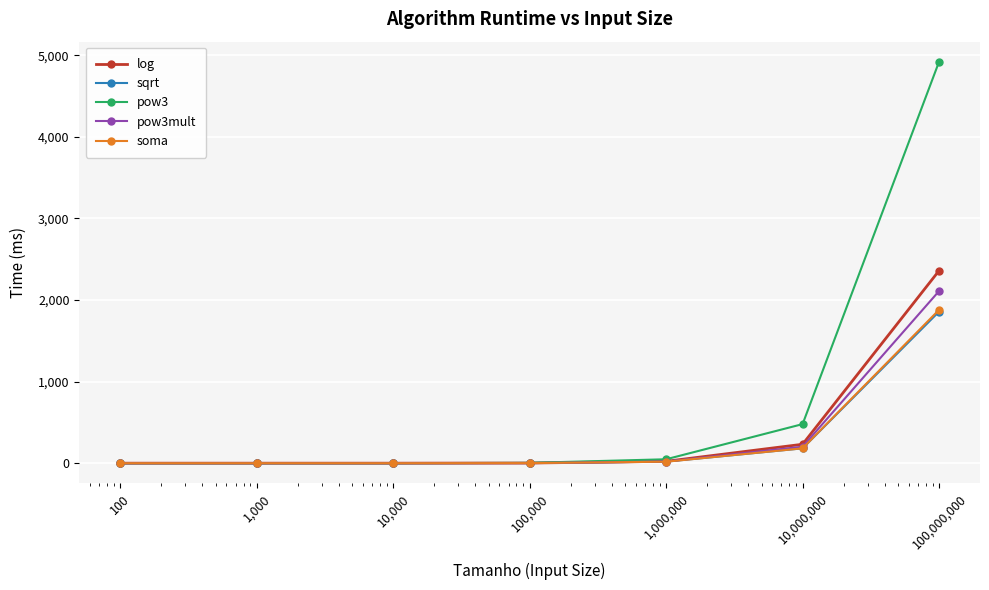

What is the greatest value displayed?

4921